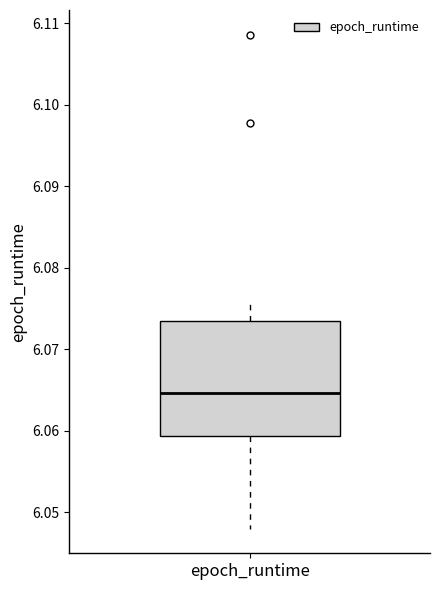

Transcribe this box plot: give where the median line is, the range the box spans, and where the two whiskers end, as read against the y-axis. The values are not printed on the chart, so give them approximately, as read against the axis.

median 6.065, box 6.059 to 6.073, whiskers 6.048 to 6.076